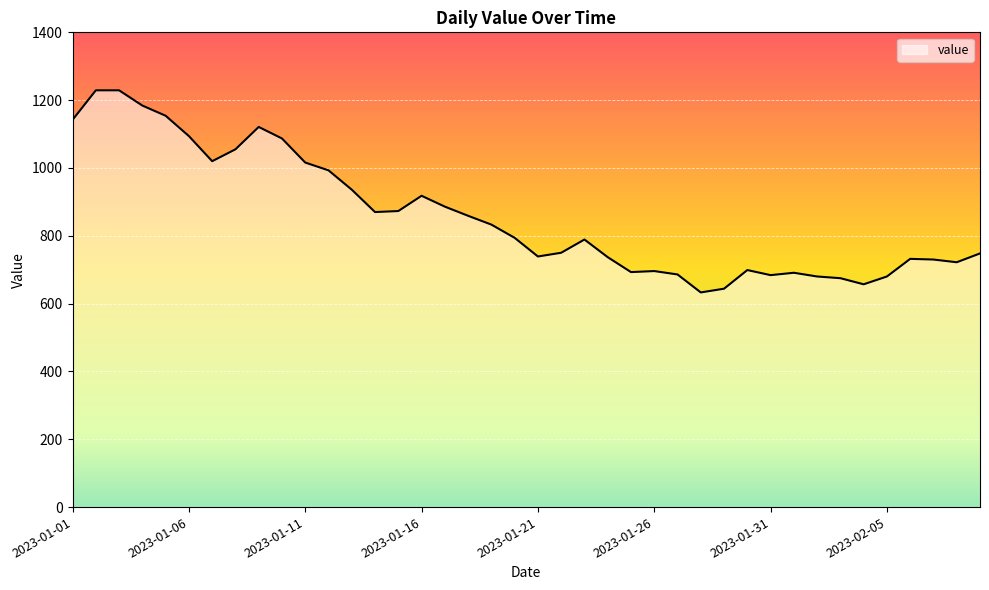

What is the maximum value shown in the chart?

1229